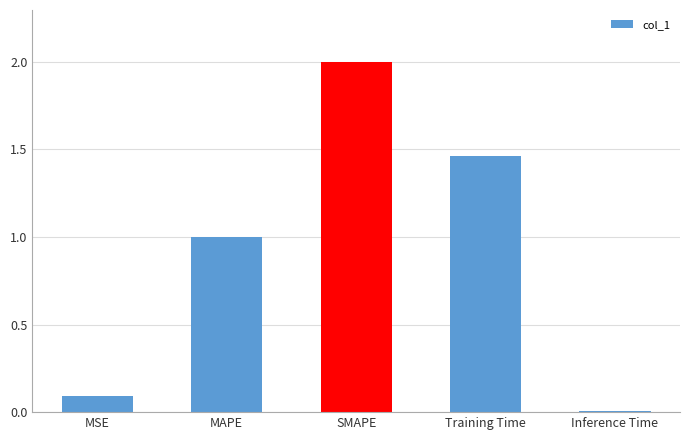

List the labels in order of value, largest first.

SMAPE, Training Time, MAPE, MSE, Inference Time